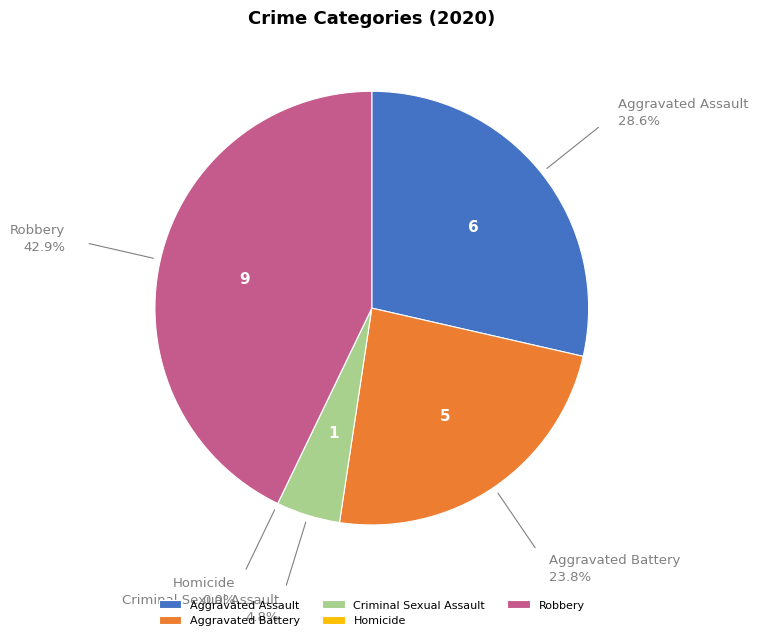

Does Aggravated Battery represent more than half of the total?

No